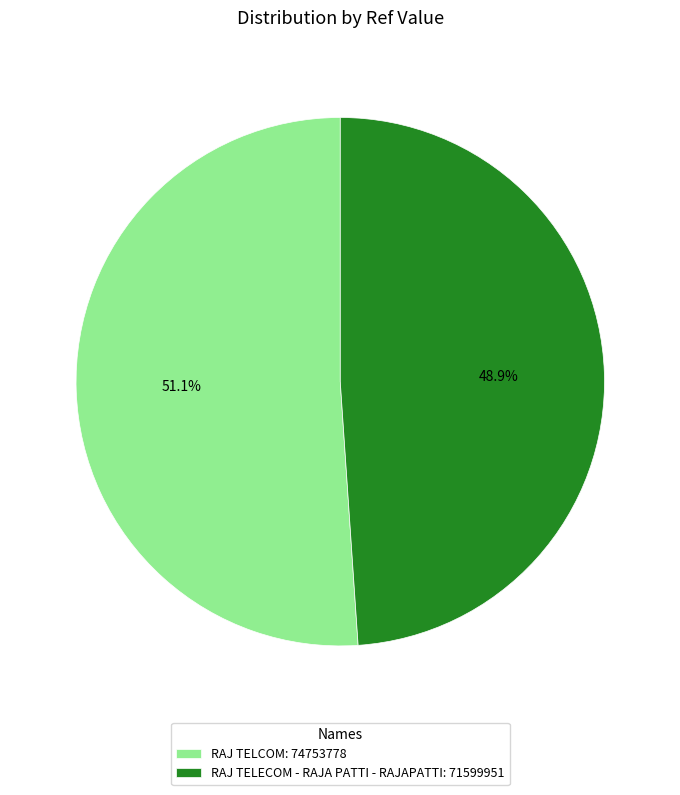

What is the largest slice in the pie chart?

RAJ TELCOM